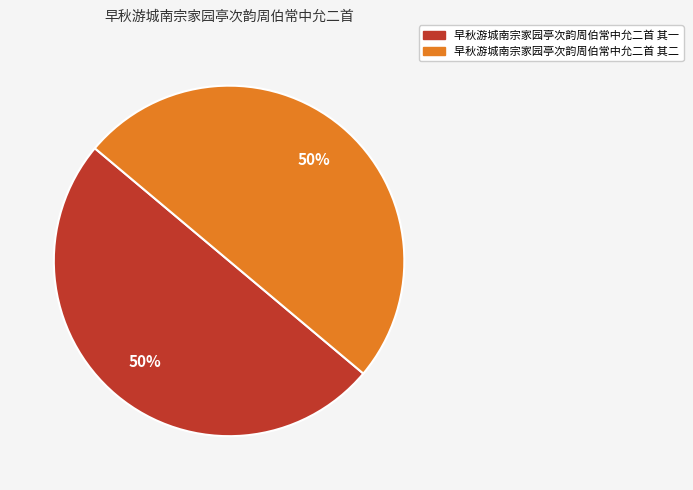

Combined, do 早秋游城南宗家园亭次韵周伯常中允二首 其一 and 早秋游城南宗家园亭次韵周伯常中允二首 其二 account for over 50%?

Yes